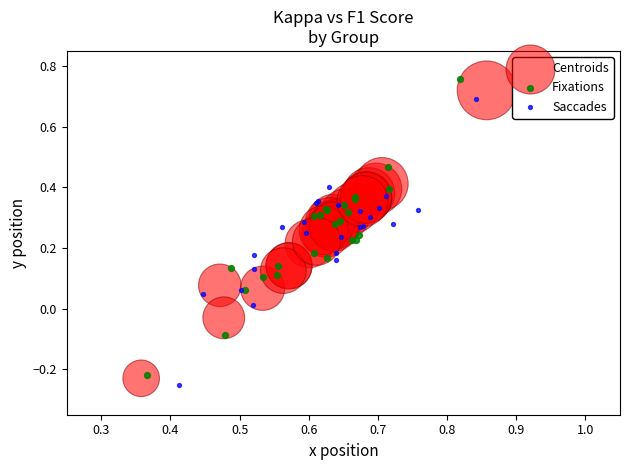

What are all the series names shown in the legend?

Centroids, Fixations, Saccades